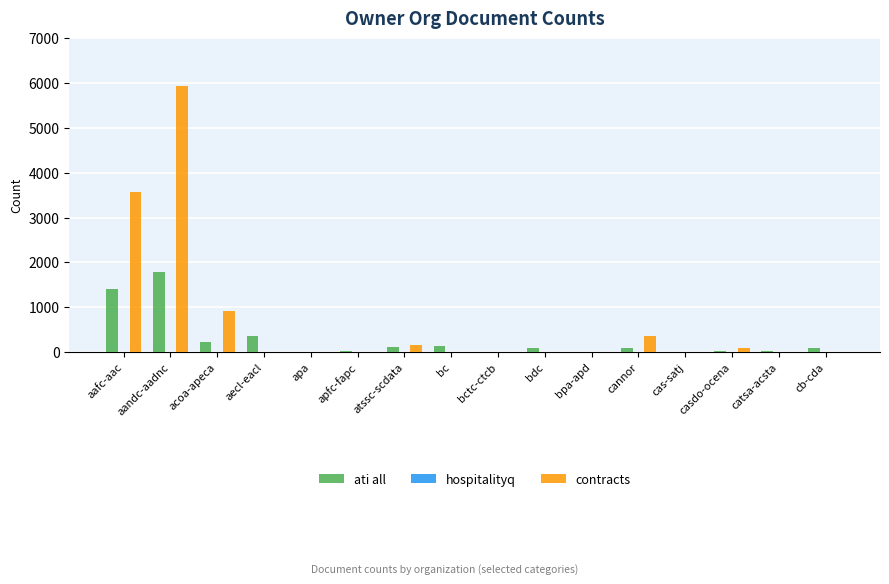

Where does the ati all series first go above 95?

aafc-aac